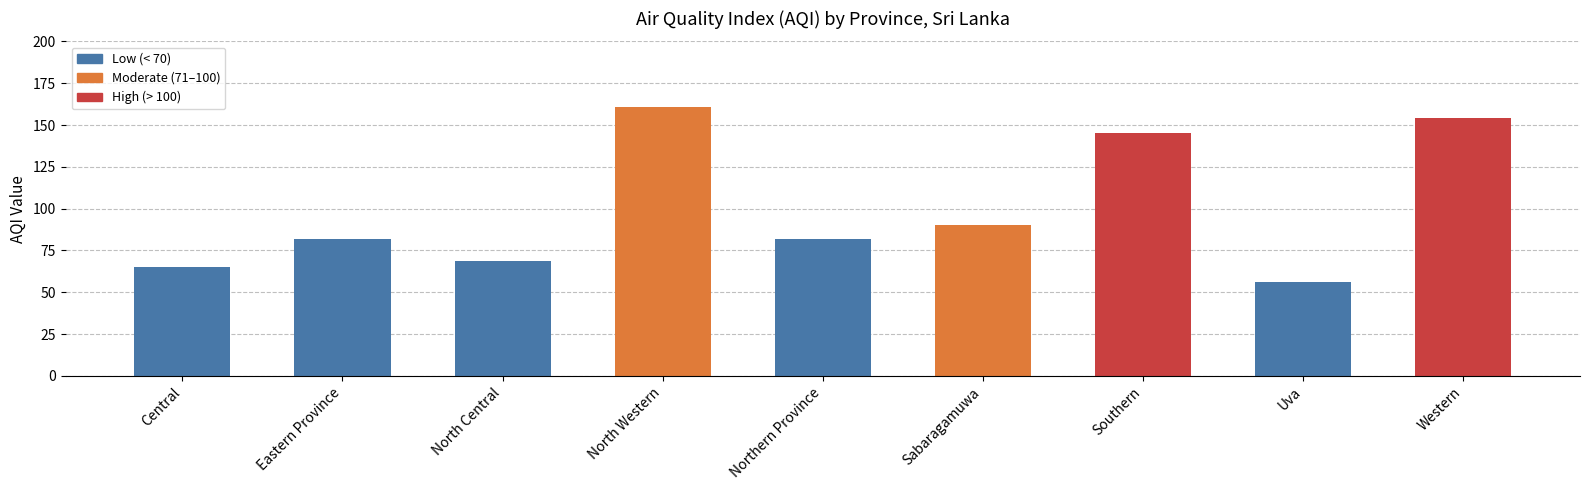

What is the sum of the values at Northern Province and Sabaragamuwa?

172